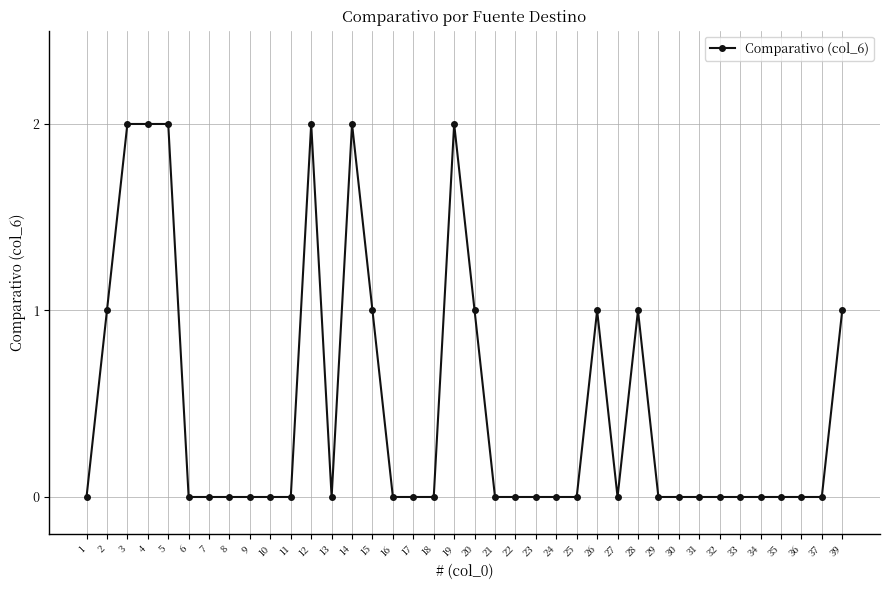

The value at 1 is 0. True or false?

True